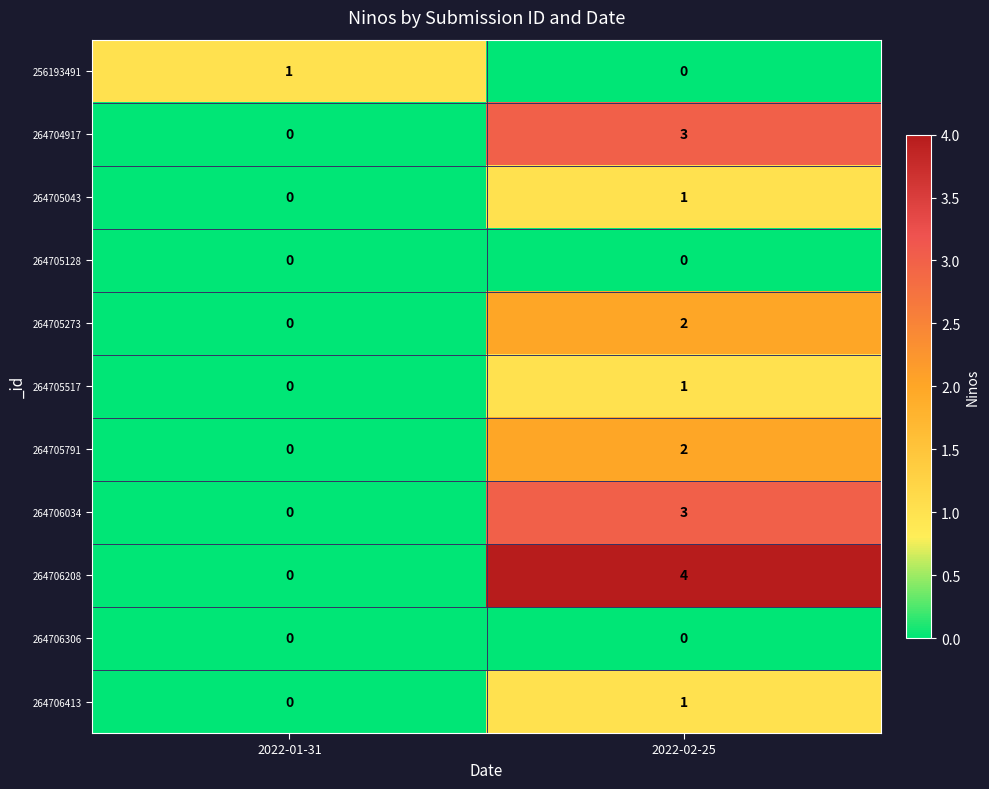

Reading left to right, list all the values displayed in this chart.

256193491: 1	0
264704917: 0	3
264705043: 0	1
264705128: 0	0
264705273: 0	2
264705517: 0	1
264705791: 0	2
264706034: 0	3
264706208: 0	4
264706306: 0	0
264706413: 0	1